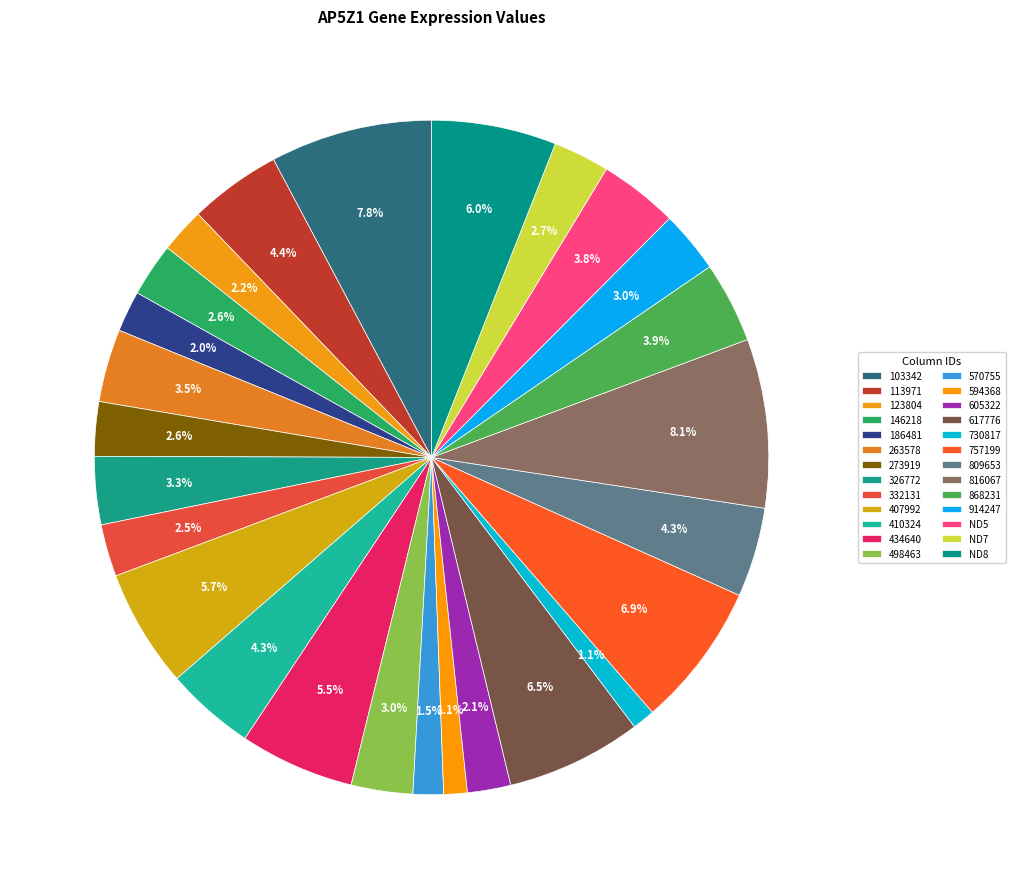

Rank the categories by value from highest to lowest.

816067, 103342, 757199, 617776, ND8, 407992, 434640, 113971, 410324, 809653, 868231, ND5, 263578, 326772, 914247, 498463, ND7, 273919, 146218, 332131, 123804, 605322, 186481, 570755, 594368, 730817